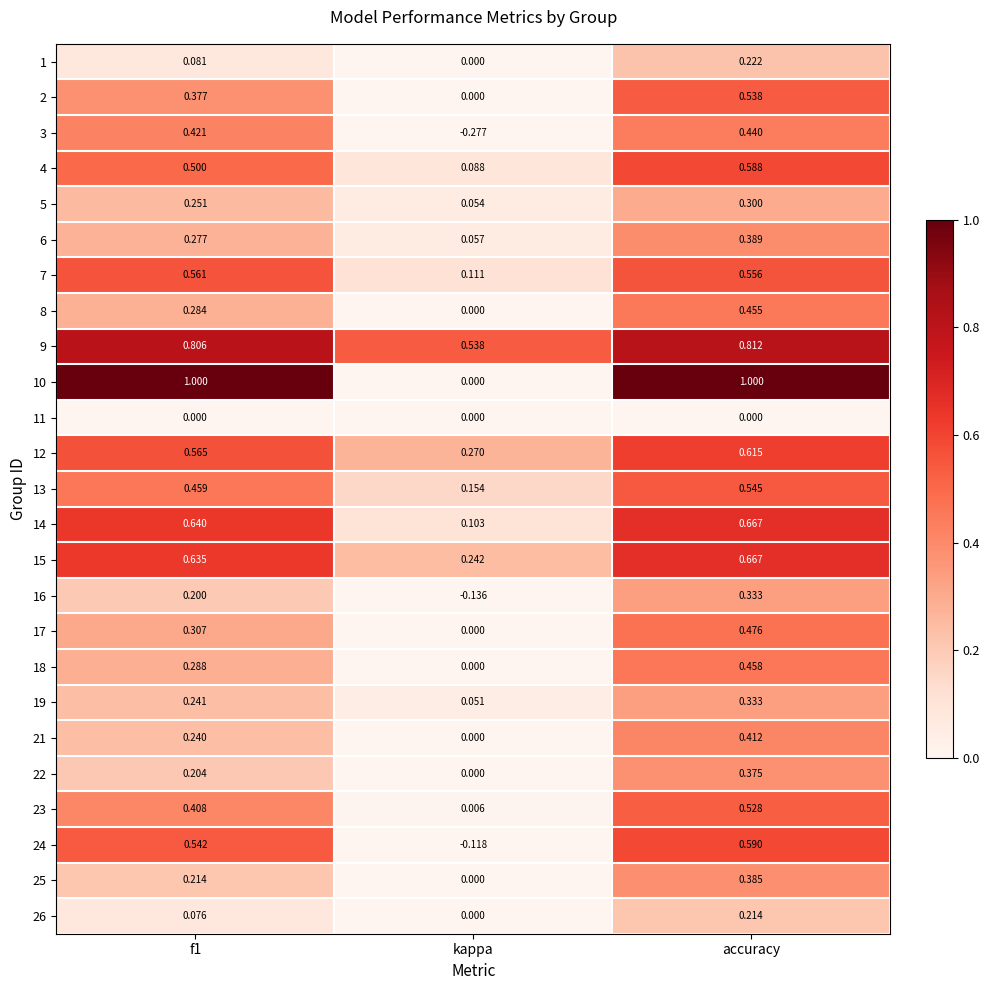

How many positive values does the 1 series have?

2